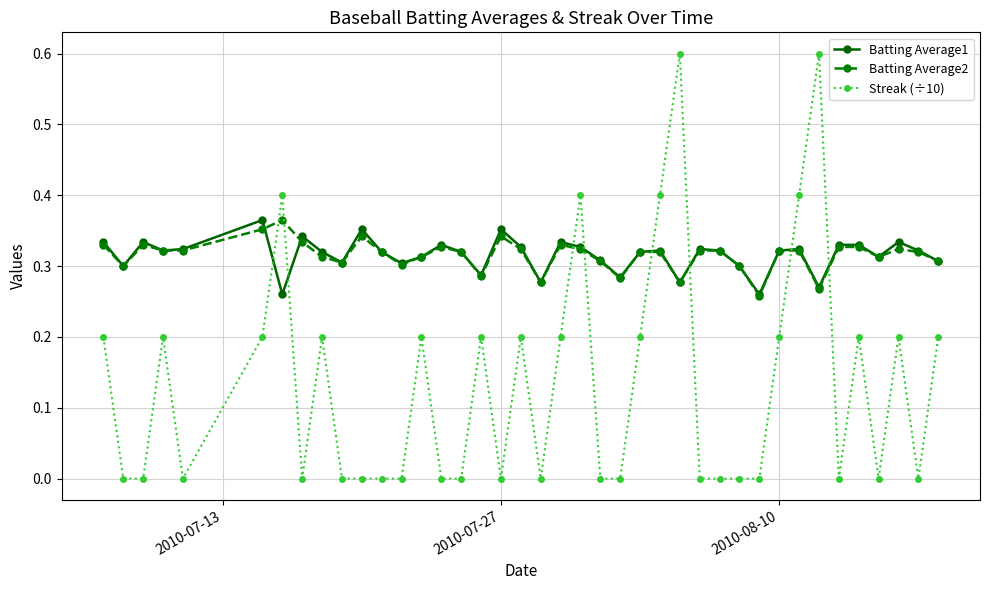

True or false: Batting Average2 has more than 0 points higher than both neighbors.

True